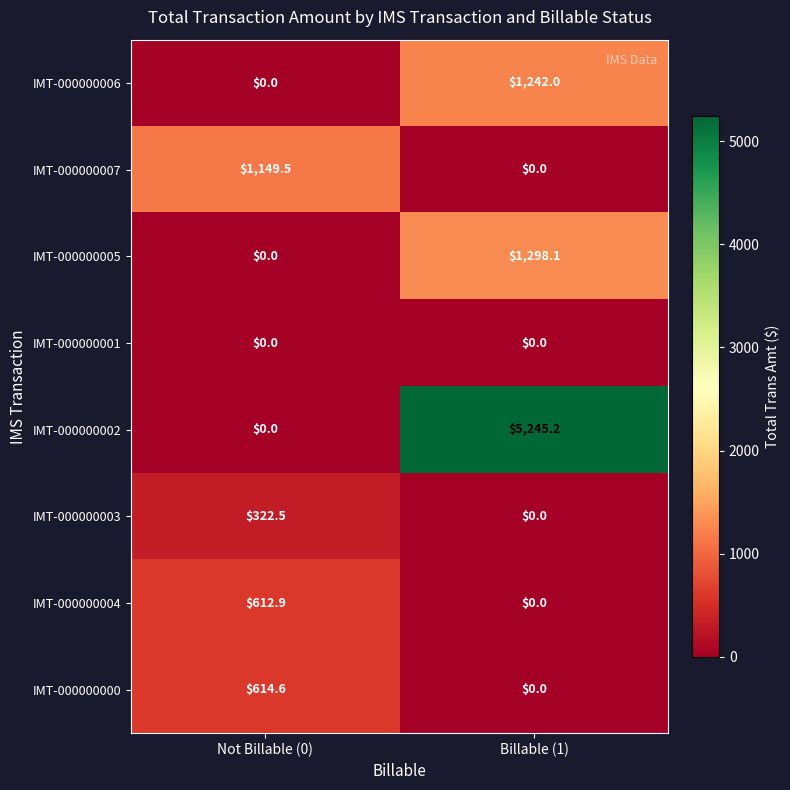

True or false: IMT-000000004 has a value of 230.7 at Not Billable (0).

False